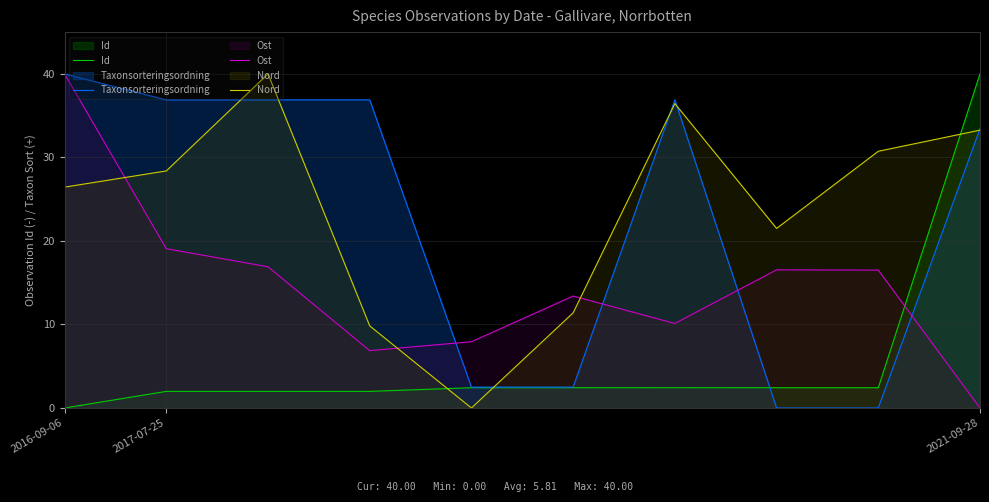

What is the difference between the highest and lowest values at 4?

7.9